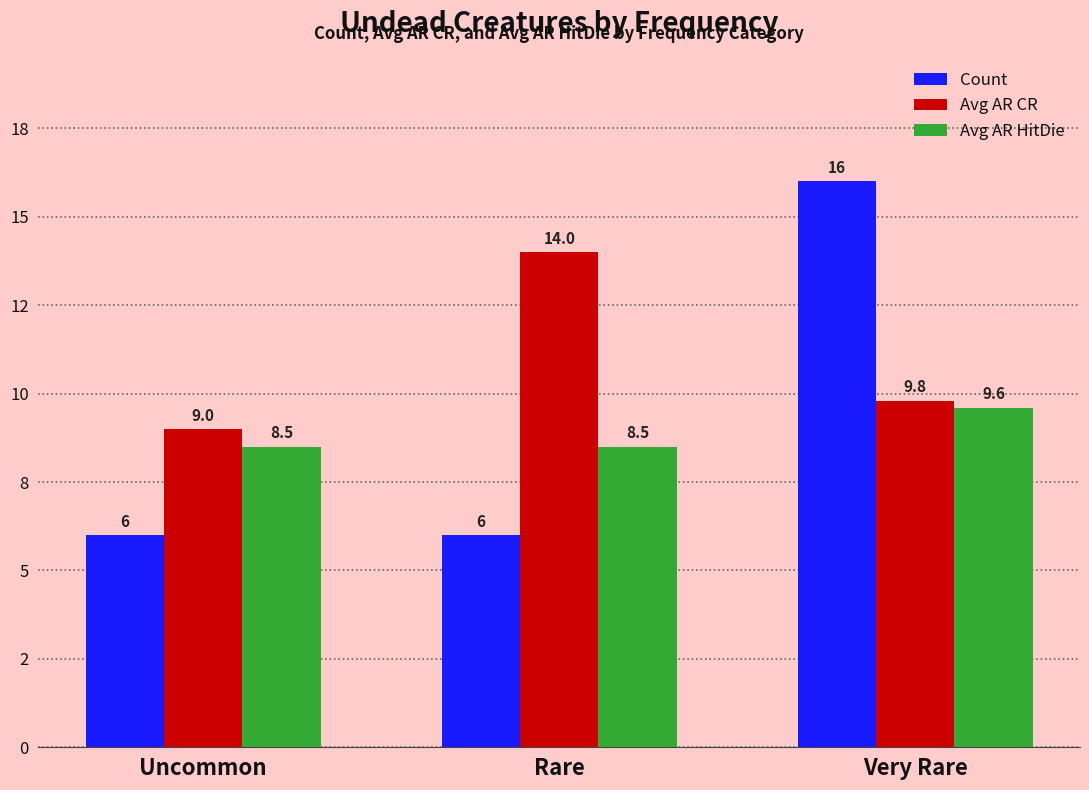

Rank the series by their maximum value, from lowest to highest.

Avg AR HitDie, Avg AR CR, Count